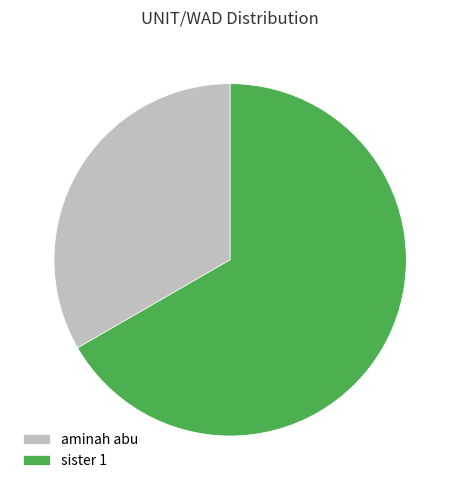

Which has a higher value, aminah abu or sister 1?

sister 1